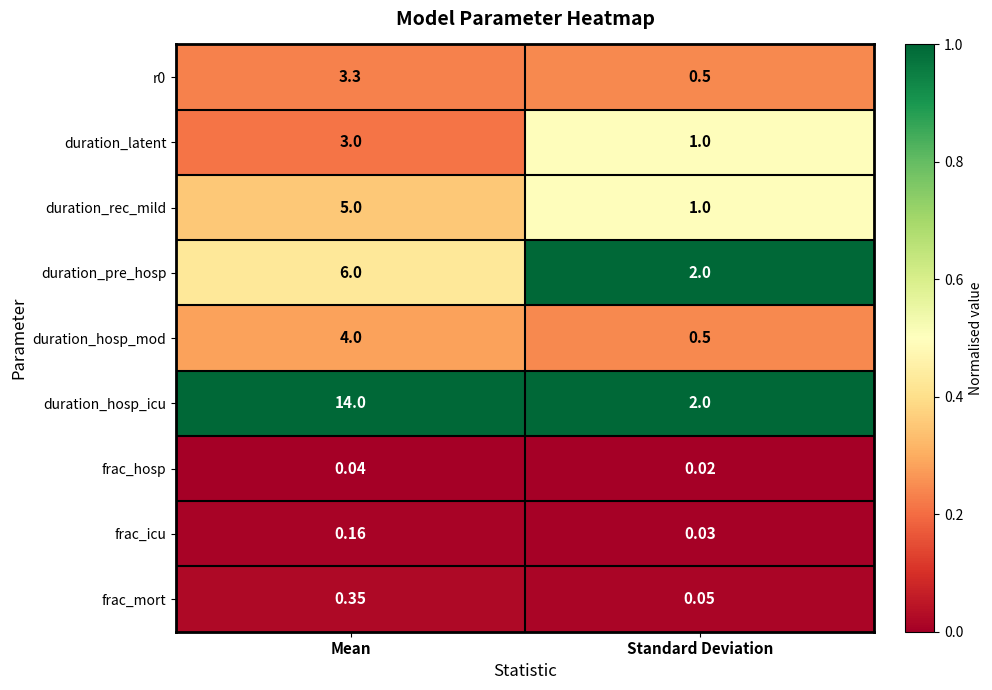

Which series has the largest range (max minus min)?

duration_hosp_icu